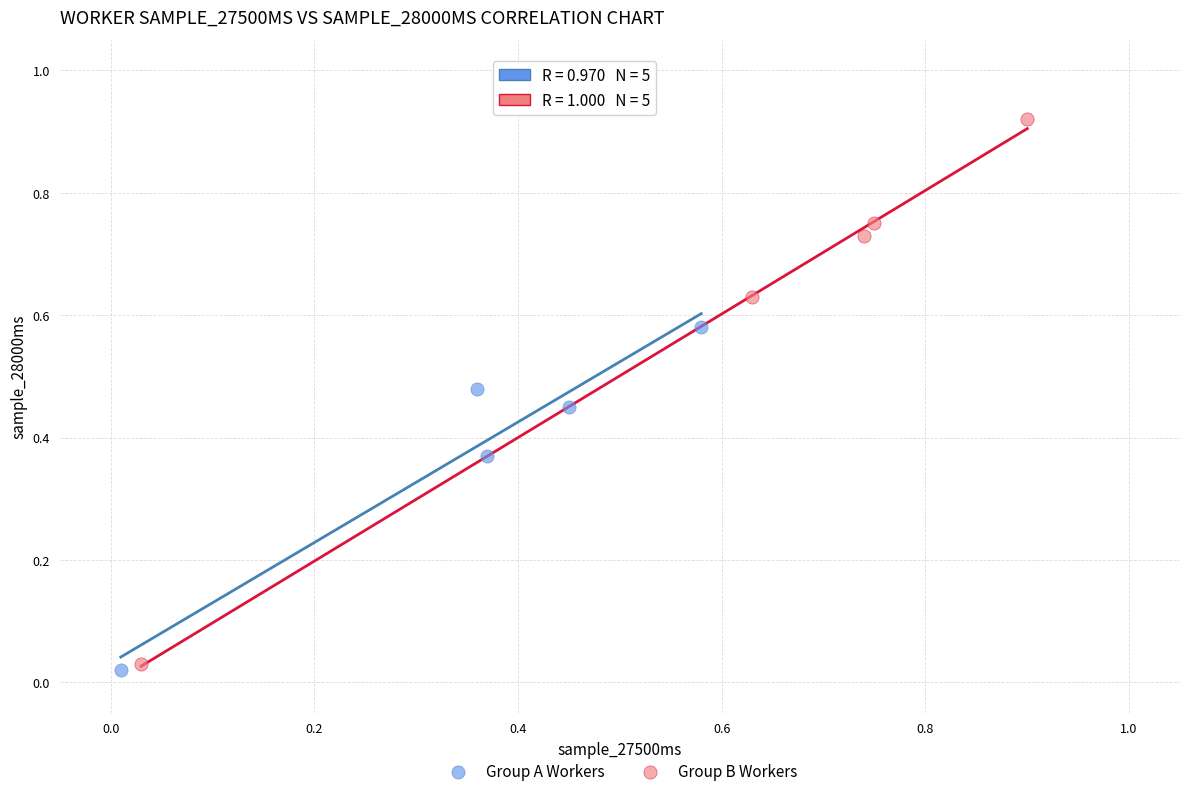

Which series contains the highest Y value?

Group B Workers